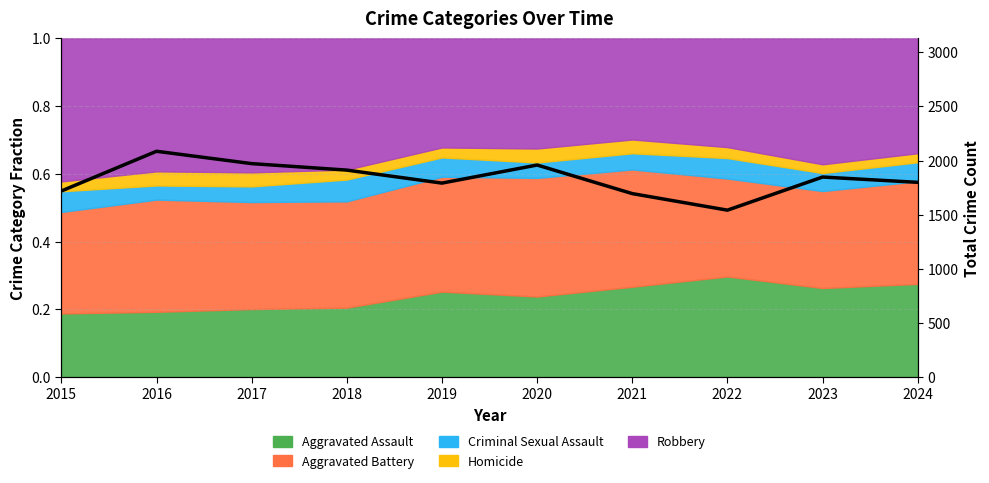

Is it true that the value at 2022 is 1542?

True